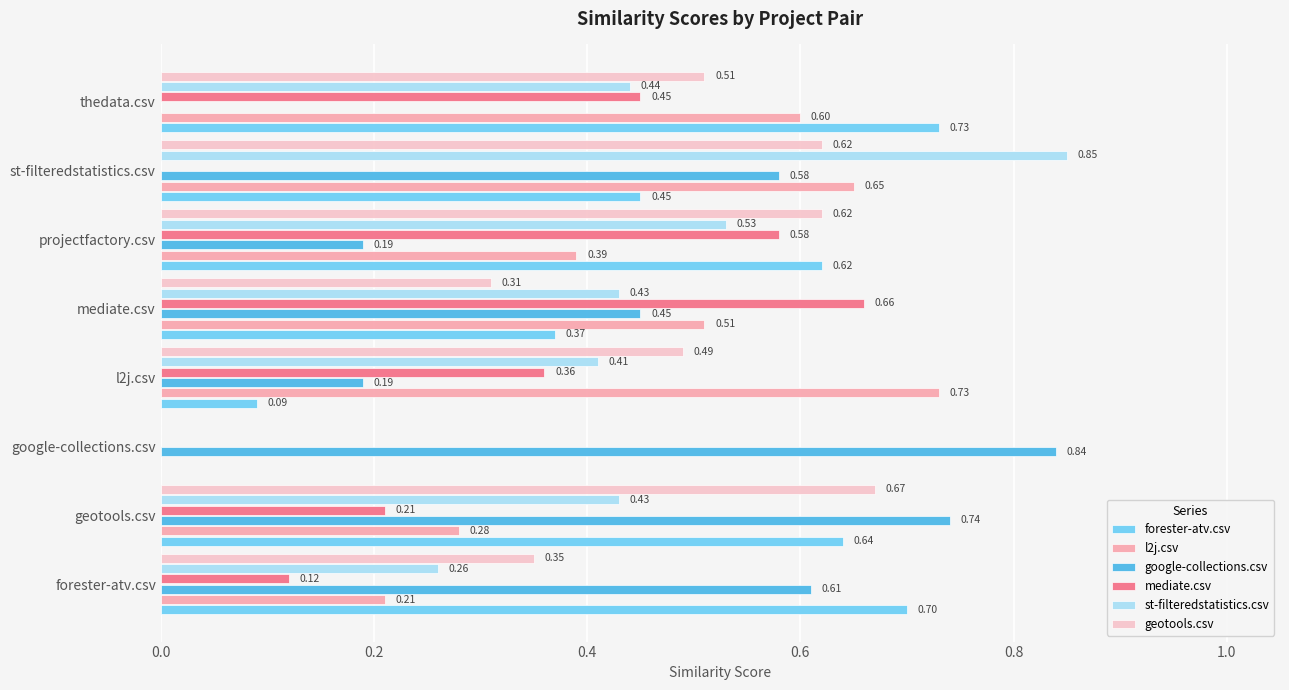

Which series has the largest range (max minus min)?

st-filteredstatistics.csv